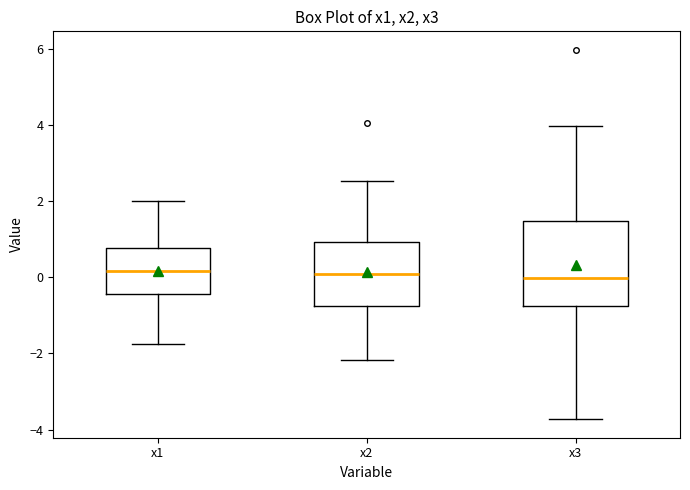

Reading left to right, transcribe this box plot: for each box, give where its median line is, the range the box spans, and where its two whiskers end, as read against the y-axis. The values are not printed on the chart, so give them approximately, as read against the axis.

x1: median 0.2, box -0.4 to 0.8, whiskers -1.8 to 2.0
x2: median 0.0, box -0.8 to 1.0, whiskers -2.2 to 2.6
x3: median 0.0, box -0.8 to 1.4, whiskers -3.8 to 4.0